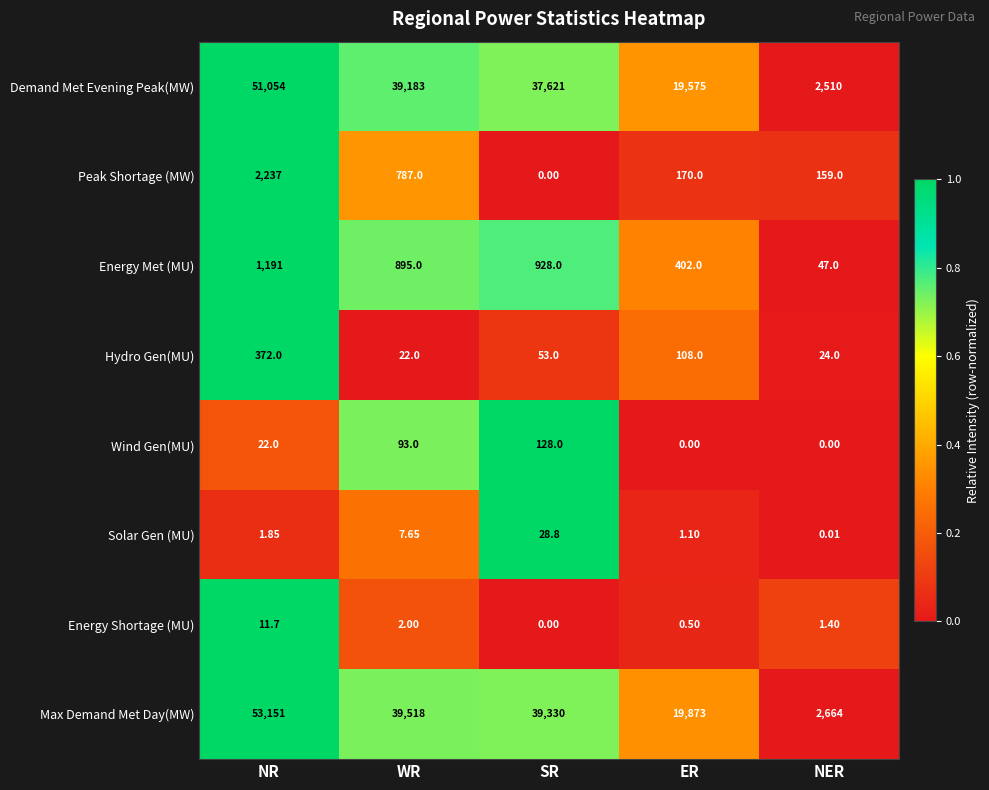

Which category has the lowest value in the Max Demand Met Day(MW) series?

NER